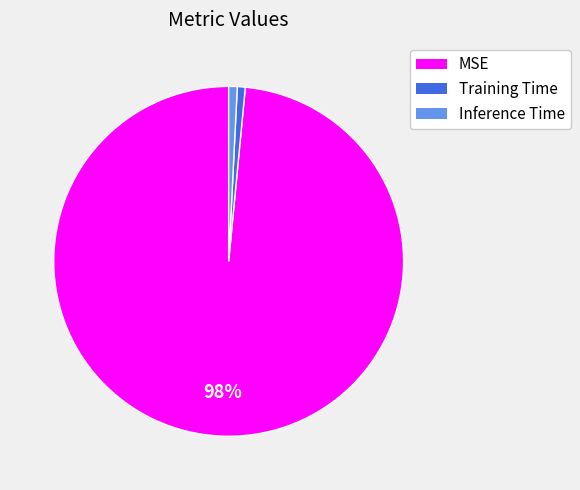

Which slice is the largest?

MSE